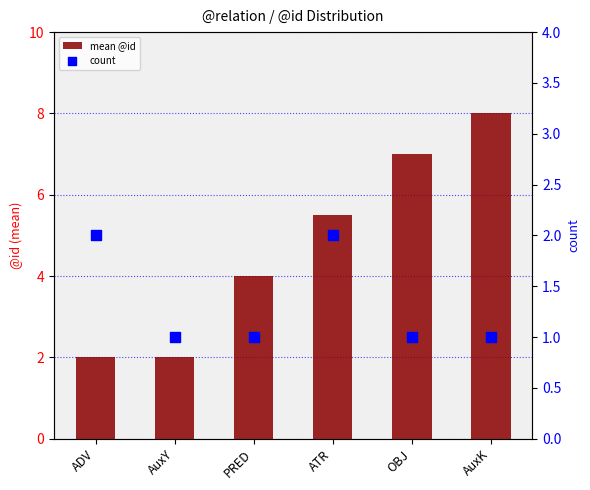

What are all the series names shown in the legend?

mean @id, count